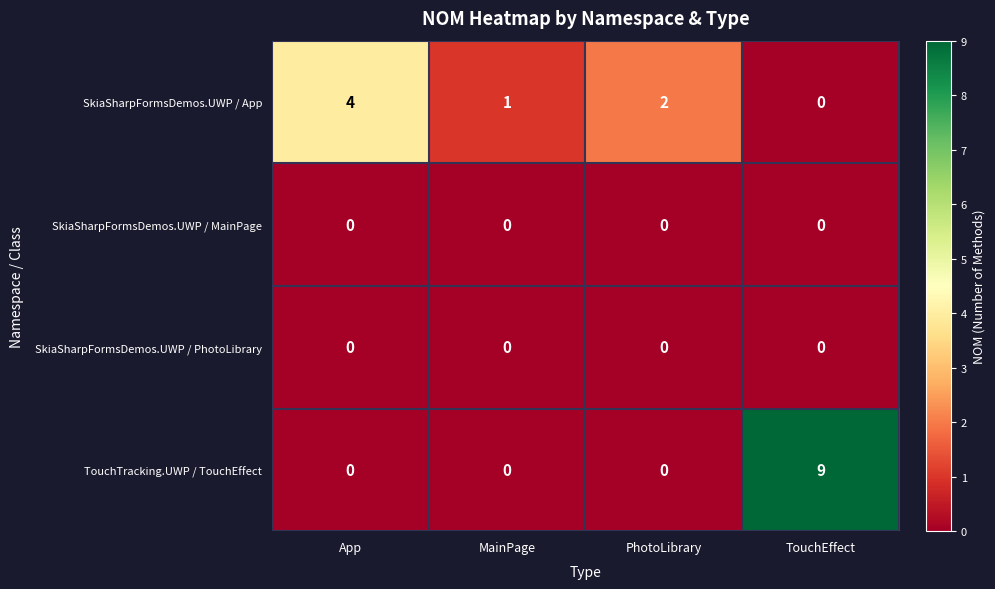

Count the number of data series in this chart.

4